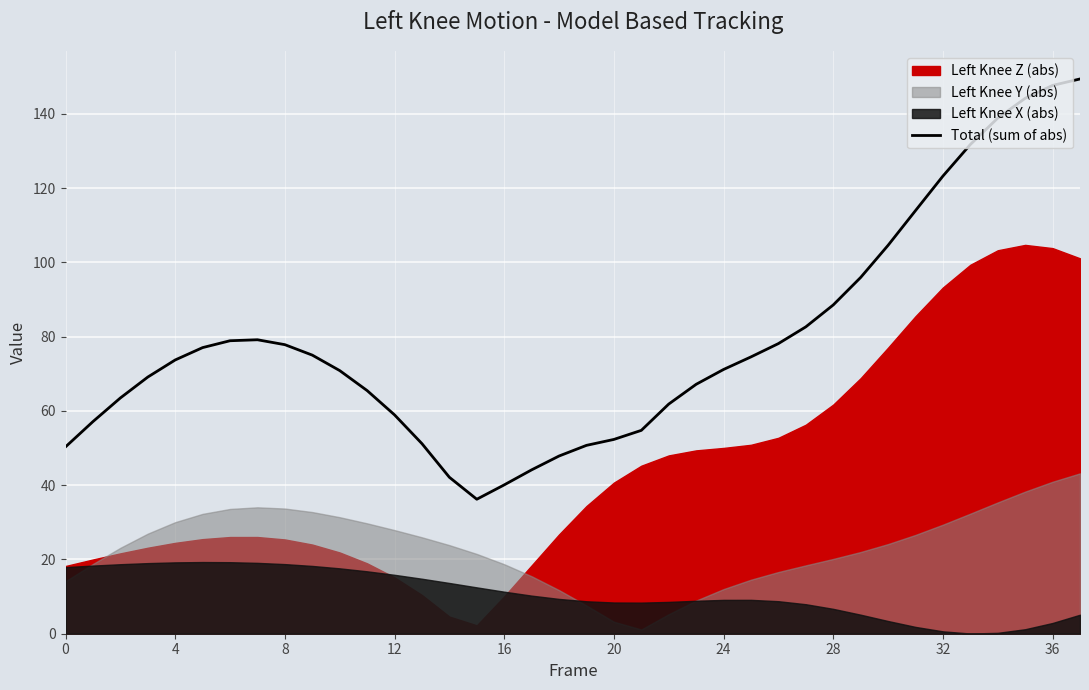

What is the change in value from 10 to 31?

+43.1